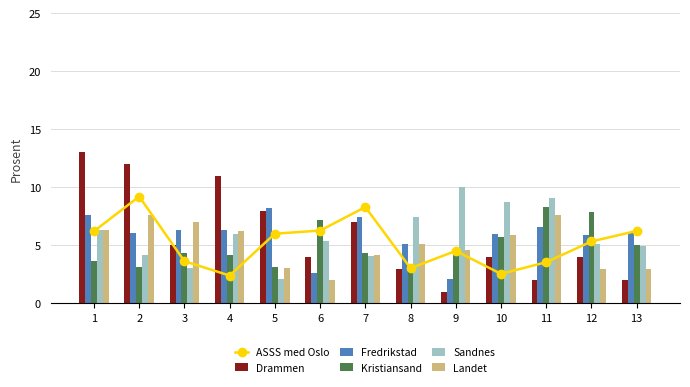

What is the value of the Drammen bar at the 5th from the left?

8.0